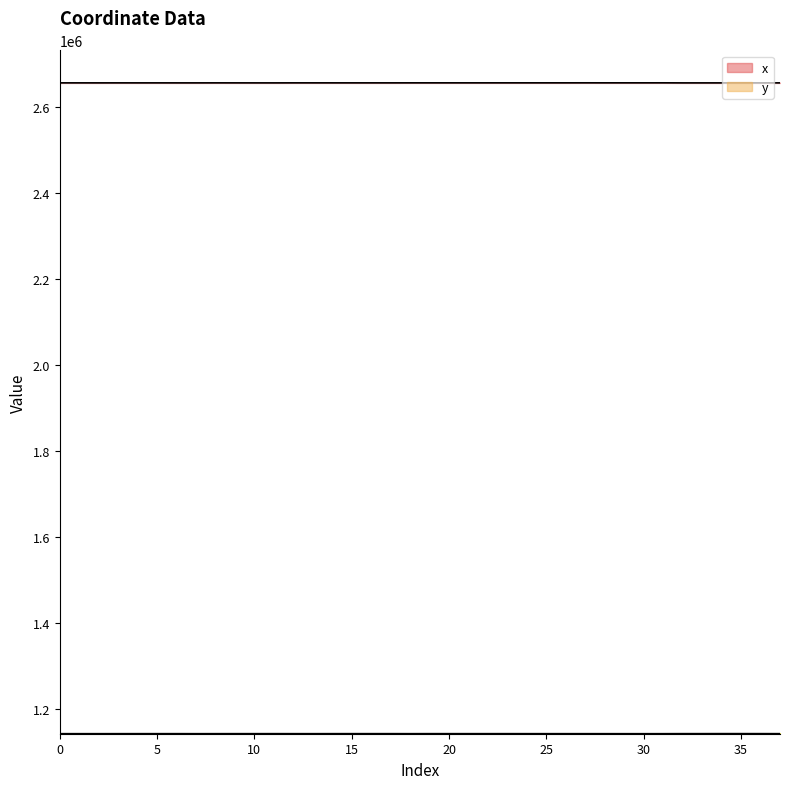

Where is the first local maximum for y?

6